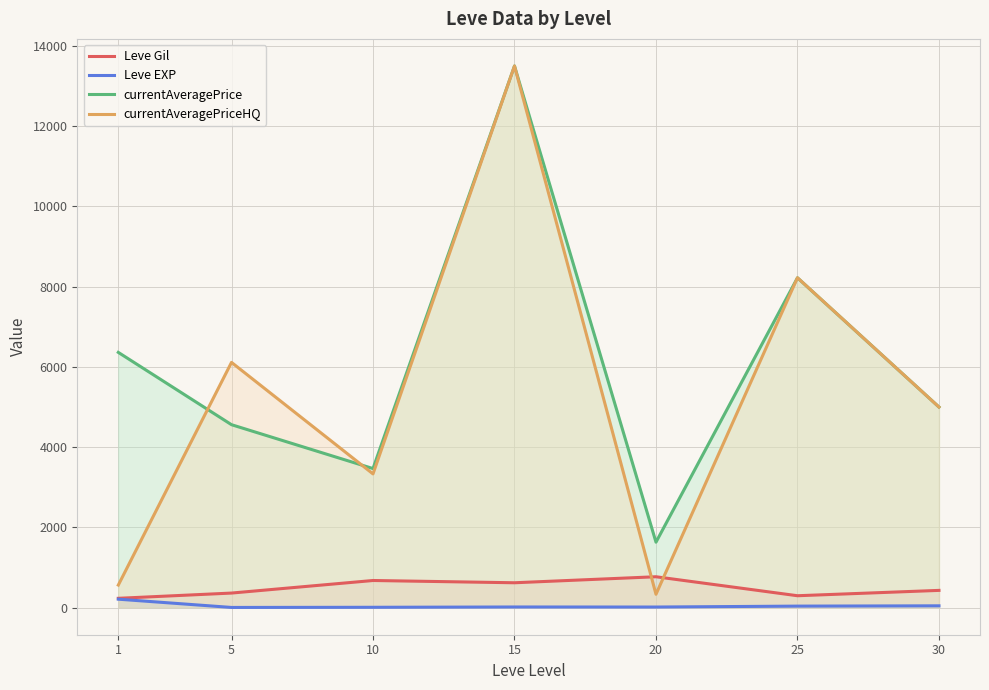

True or false: currentAveragePriceHQ and Leve EXP cross at least once.

False